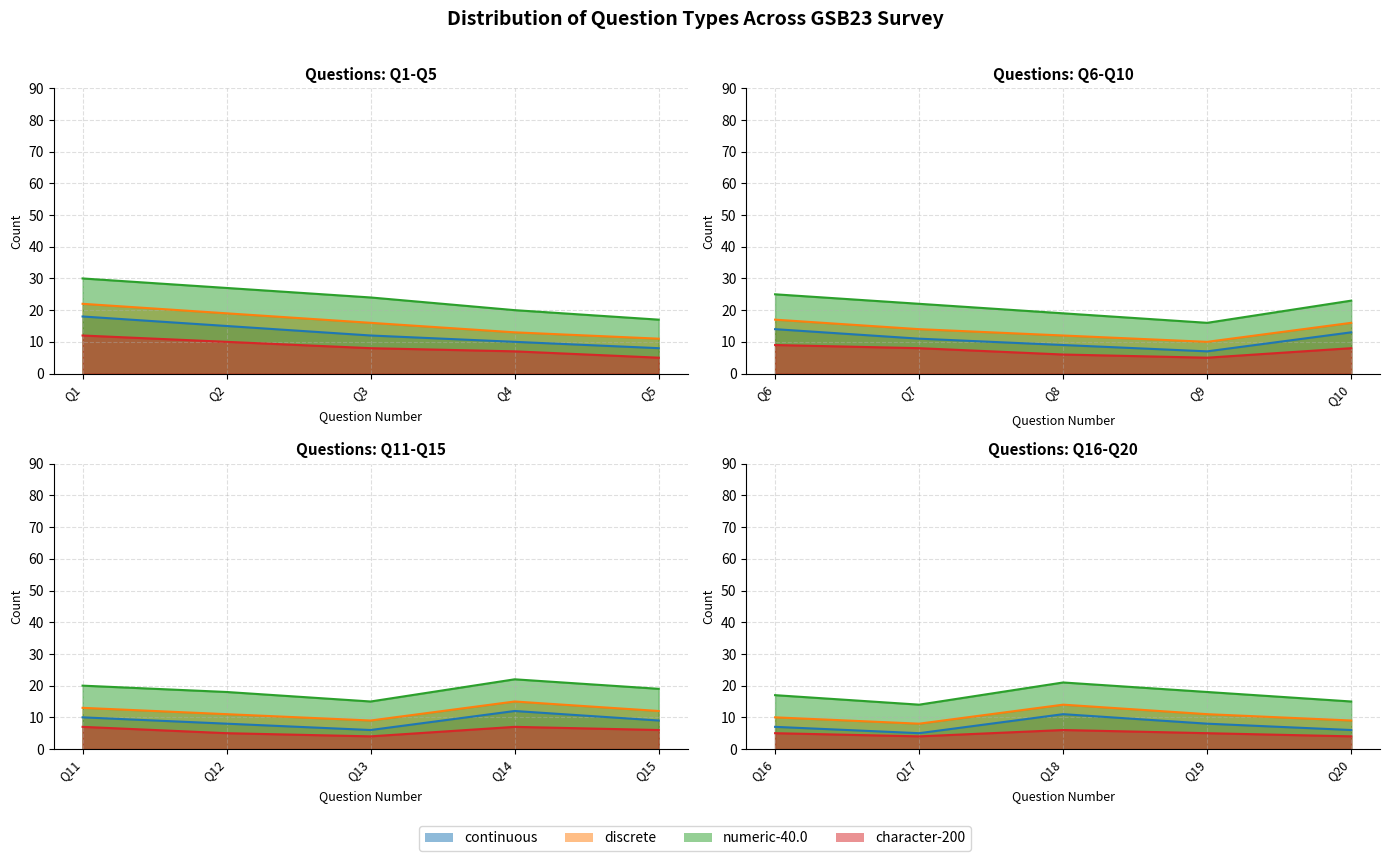

What is the difference between the second highest and minimum values in the numeric-40.0 series?

13